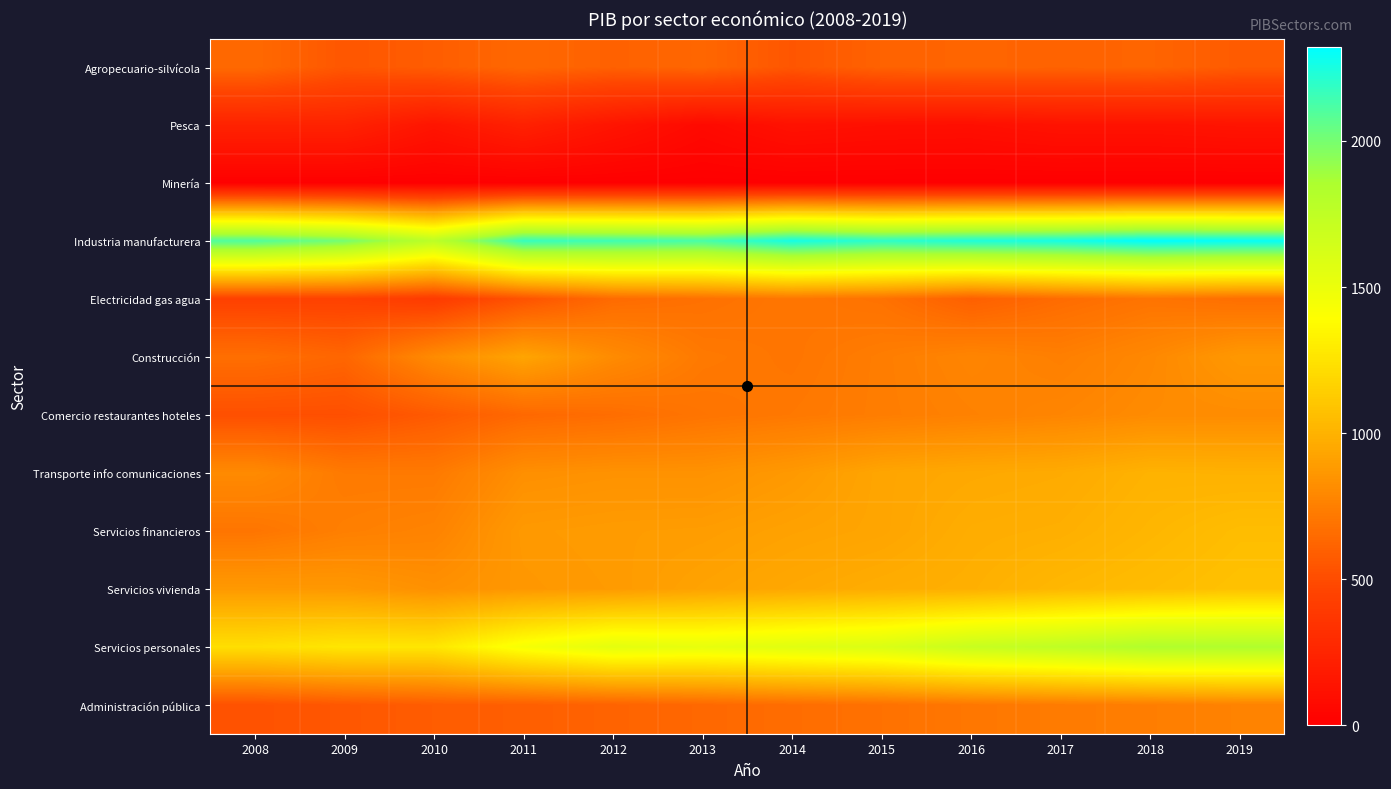

What is the total value across all series at 2016?

10487